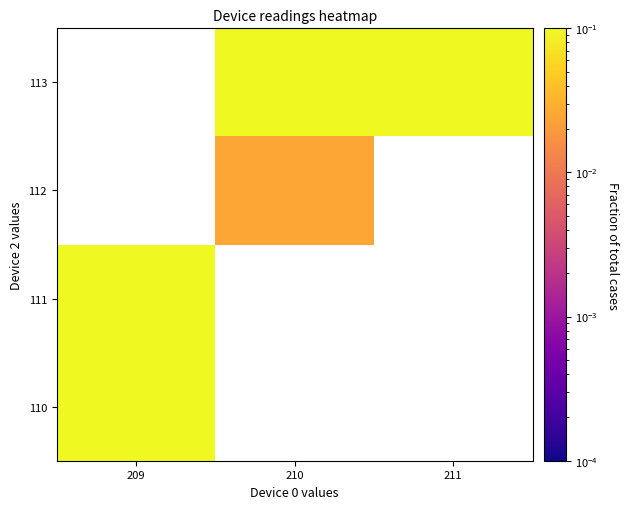

List the labels in order of 110 value, smallest first.

209, 210, 211